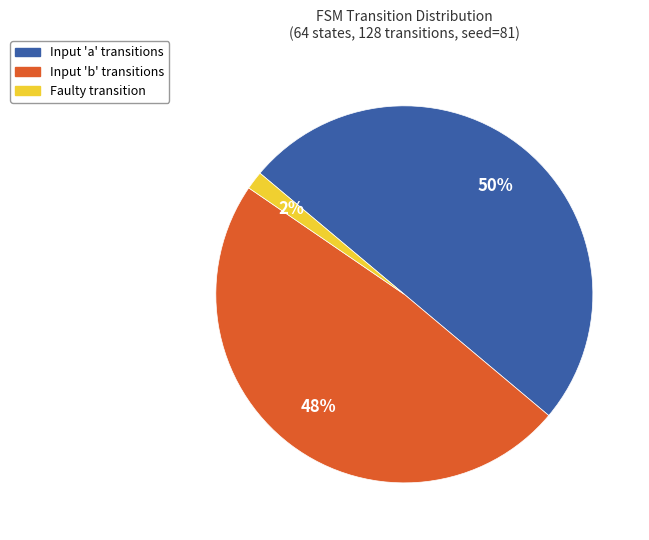

To the nearest percent, what is the difference between the largest and smallest slice percentages?

48%